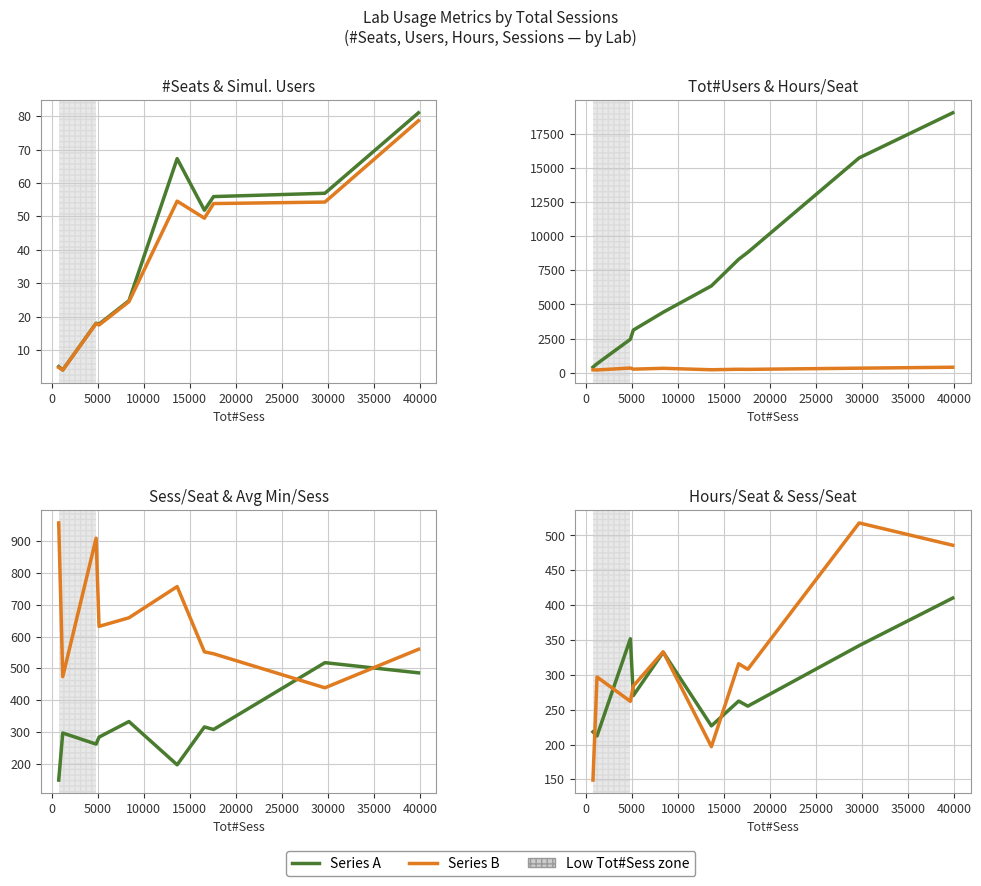

True or false: Tot#Users and Sess/Seat intersect in this chart.

False